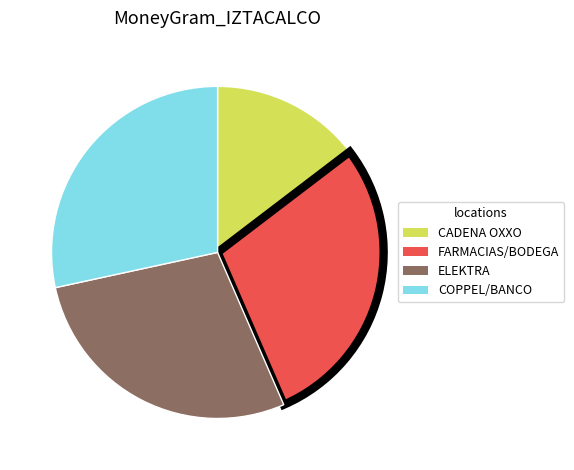

Does any single category account for the majority?

No